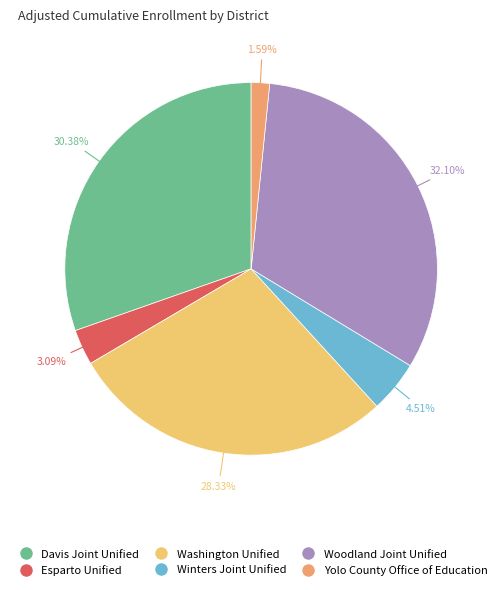

To the nearest percent, what is the difference between the largest and smallest slice percentages?

31%